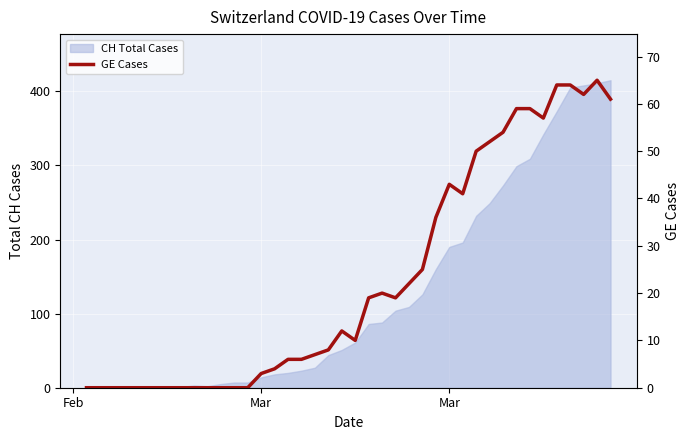

The chart shows a value of 59 at Mar. True or false?

False